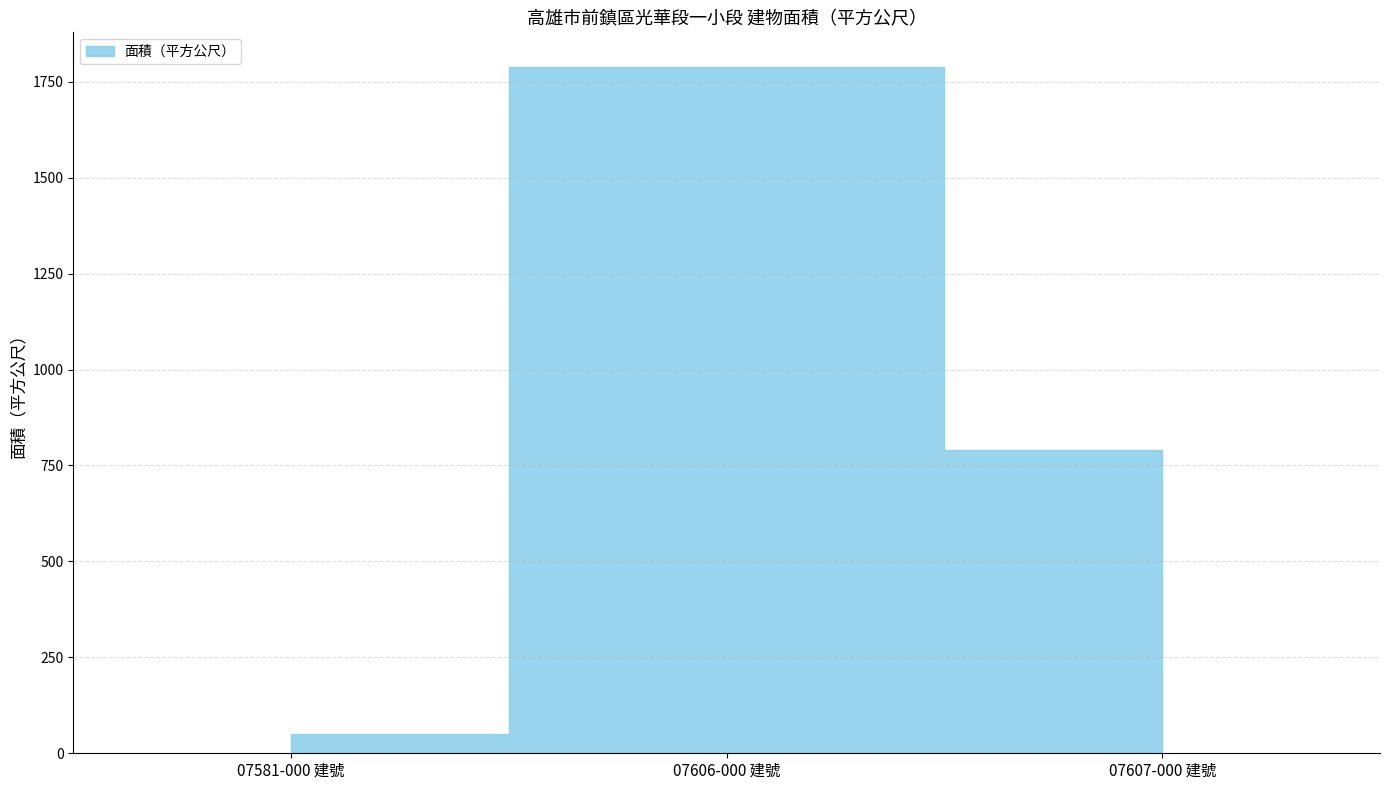

What is the sum of all values?

2630.0